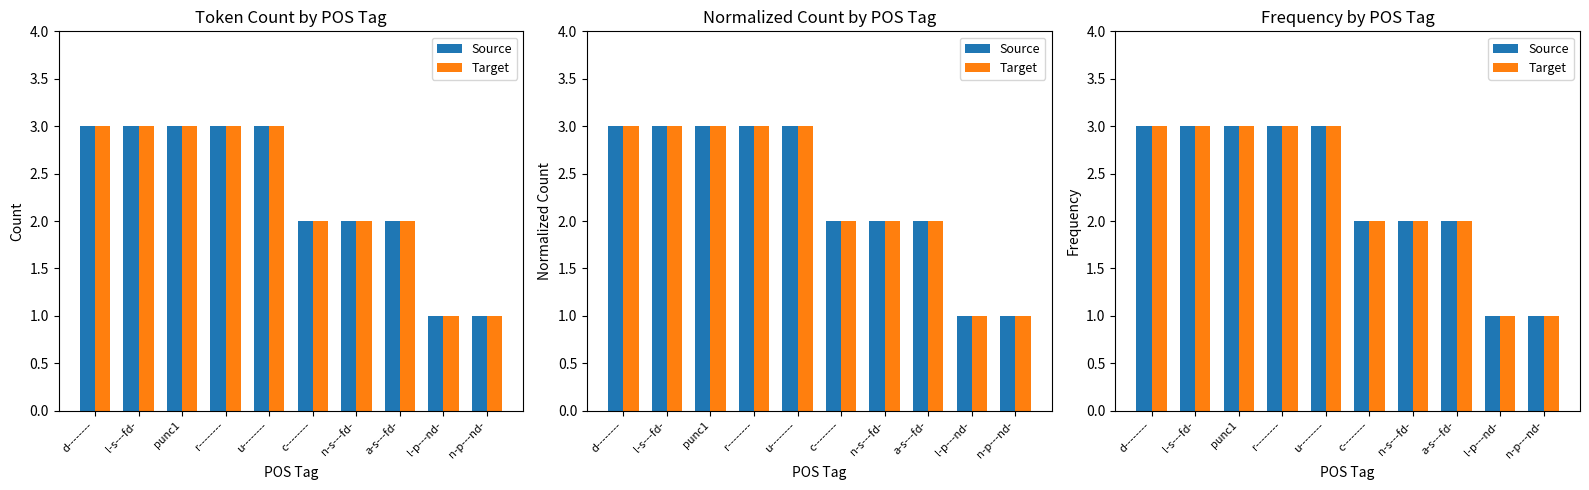

Which category has the highest value across all series?

d--------